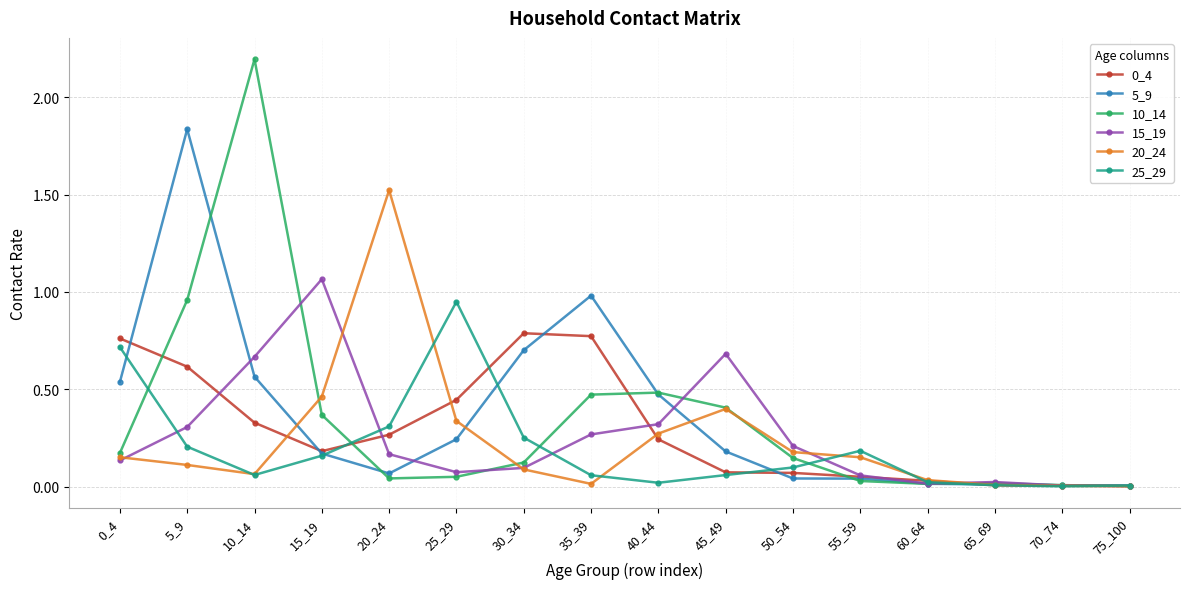

The 25_29 series shows 0.0 at 60_64. True or false?

True